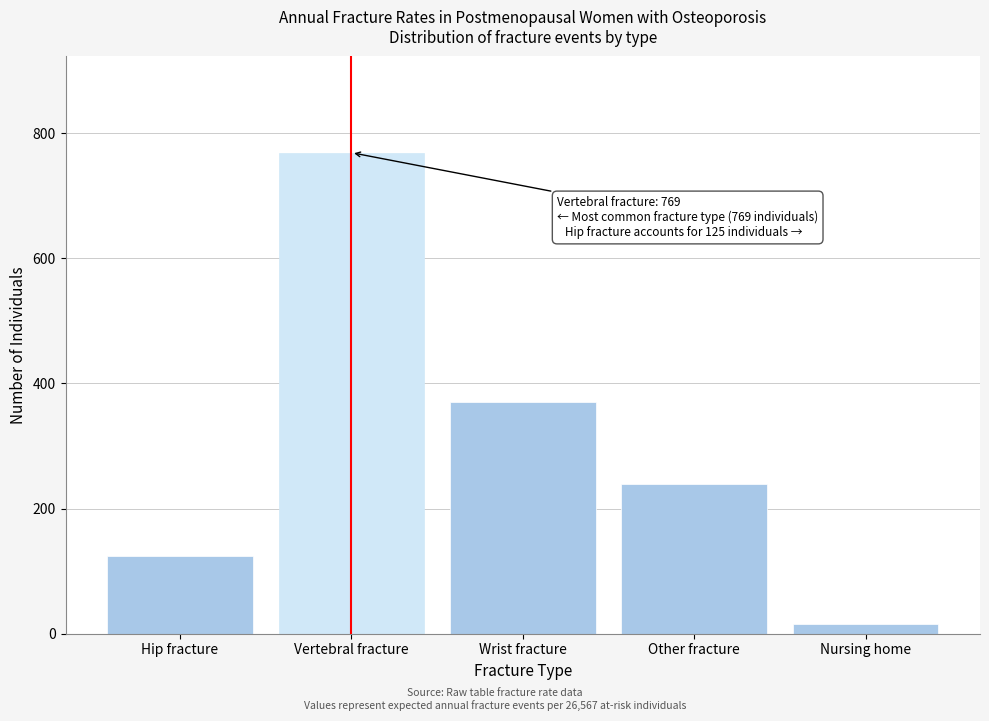

Reading left to right, transcribe all the data shown in this chart.

Hip fracture=125	Vertebral fracture=769	Wrist fracture=371	Other fracture=239	Nursing home=15